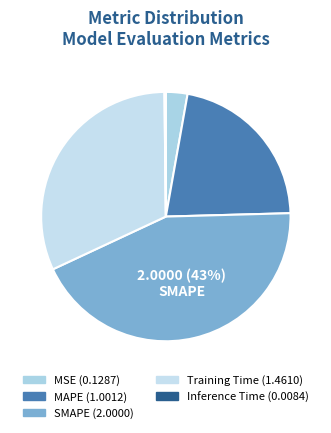

How many segments does this pie chart have?

5